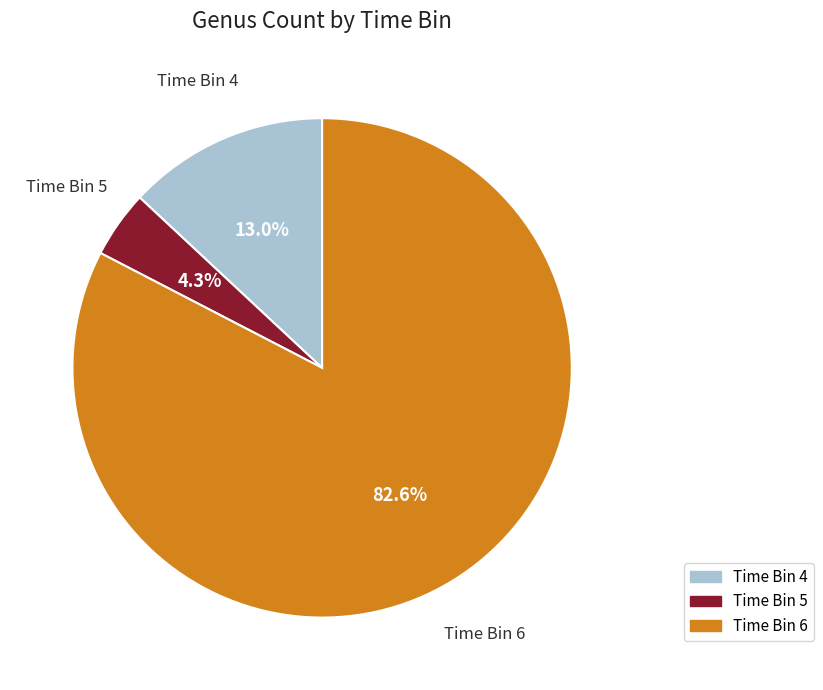

Is there a majority slice in this chart?

Yes